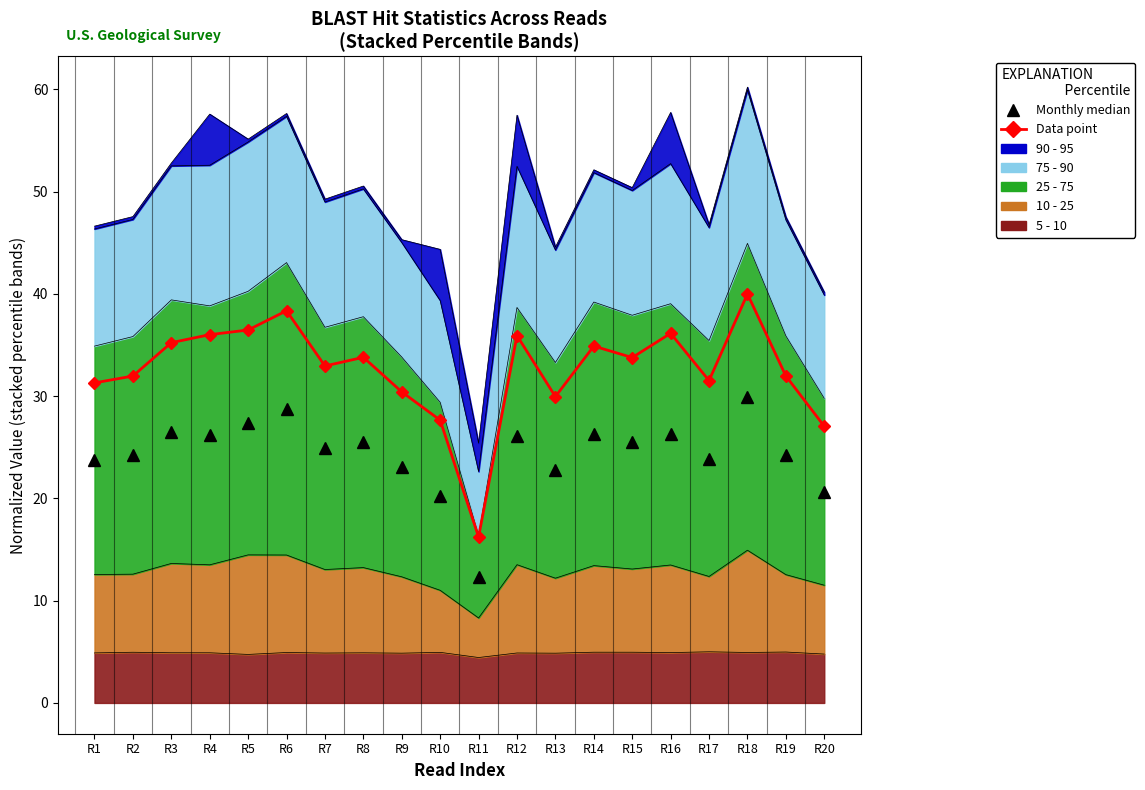

Which category has the highest value across all series?

R18